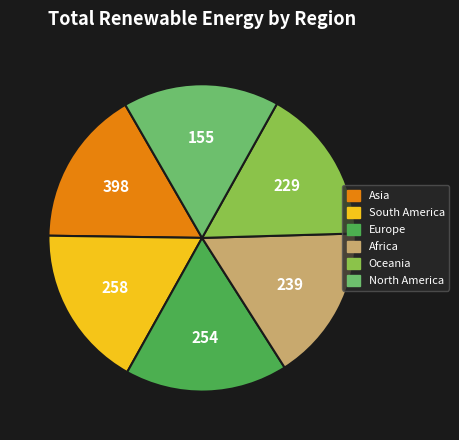

Approximately how many times larger is the value at North America compared to Oceania?

1.0